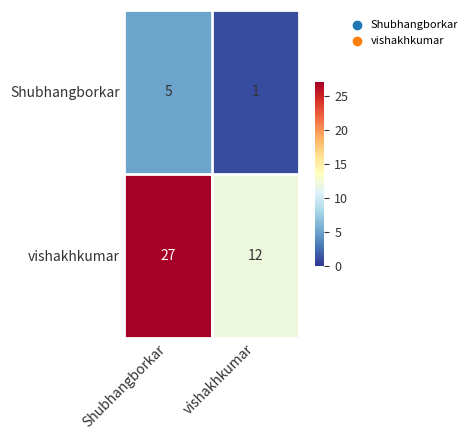

What is the average value of the vishakhkumar series?

20